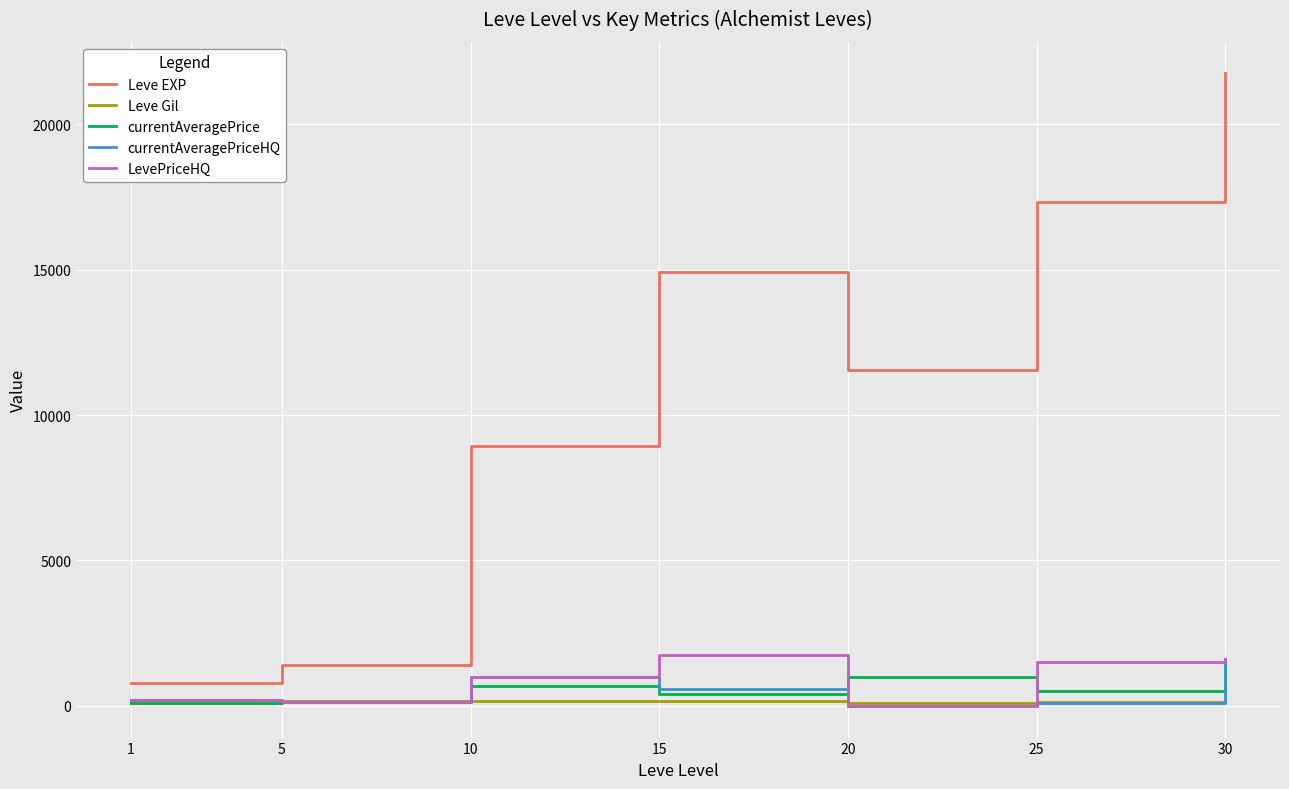

Read the Leve Gil value at 10.

169.0